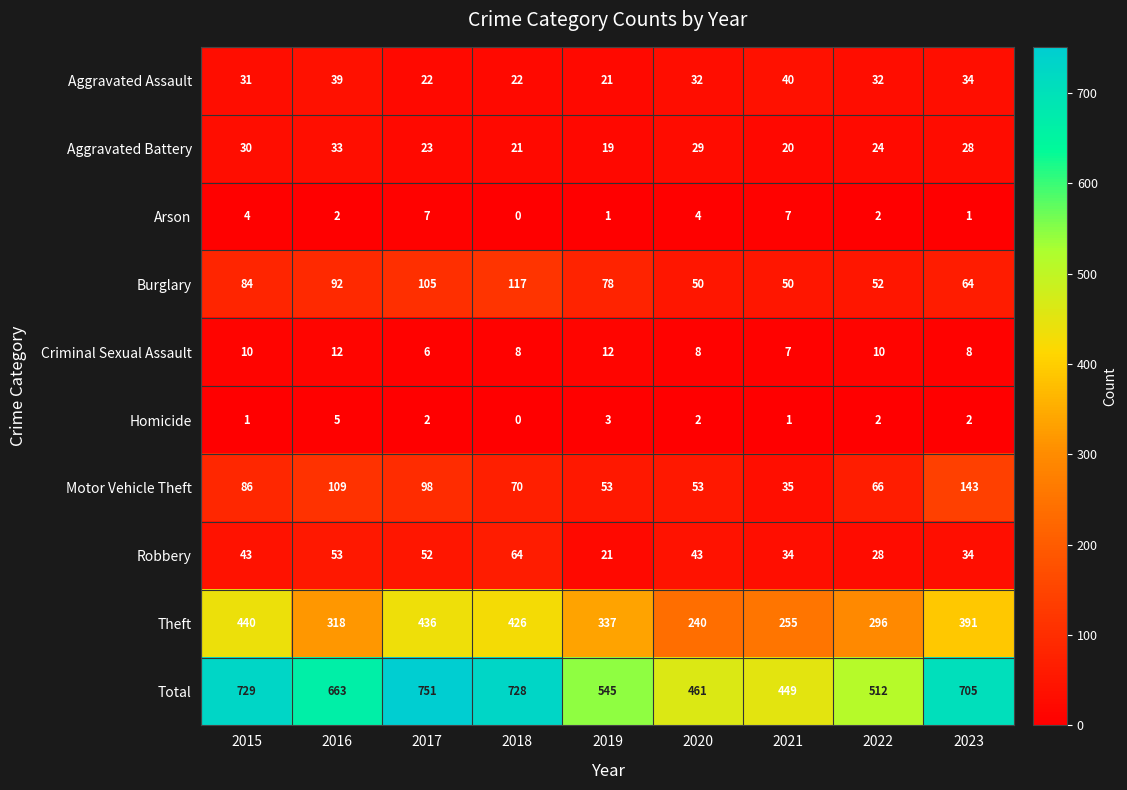

Count the number of data series in this chart.

10